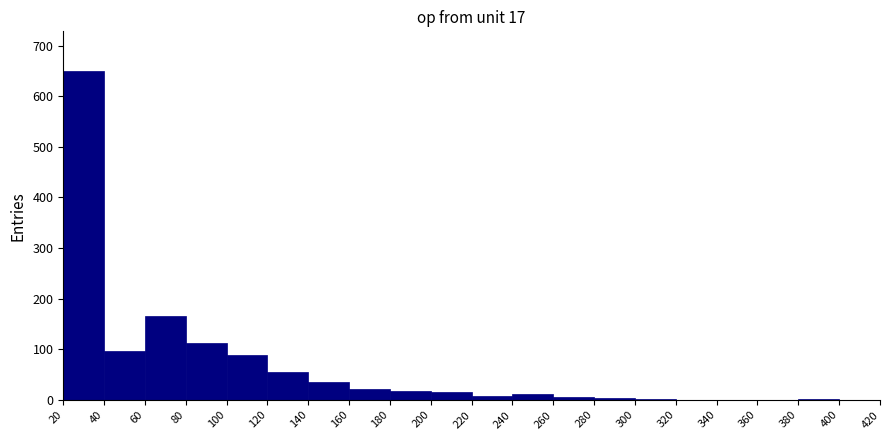

Reading left to right, list every bar in this chart as the range it spans on the x-axis followed by its height. The values are not printed on the chart, so give them approximately, as read against the axis.

20 to 40: 650
40 to 60: 100
60 to 80: 170
80 to 100: 110
100 to 120: 90
120 to 140: 60
140 to 160: 40
160 to 180: 20
180 to 200: 20
200 to 220: 20
220 to 240: under 10
240 to 260: 10
260 to 280: under 10
280 to 300: under 10
300 to 320: under 10
320 to 340: under 10
340 to 360: under 10
360 to 380: 0
380 to 400: under 10
400 to 420: 0